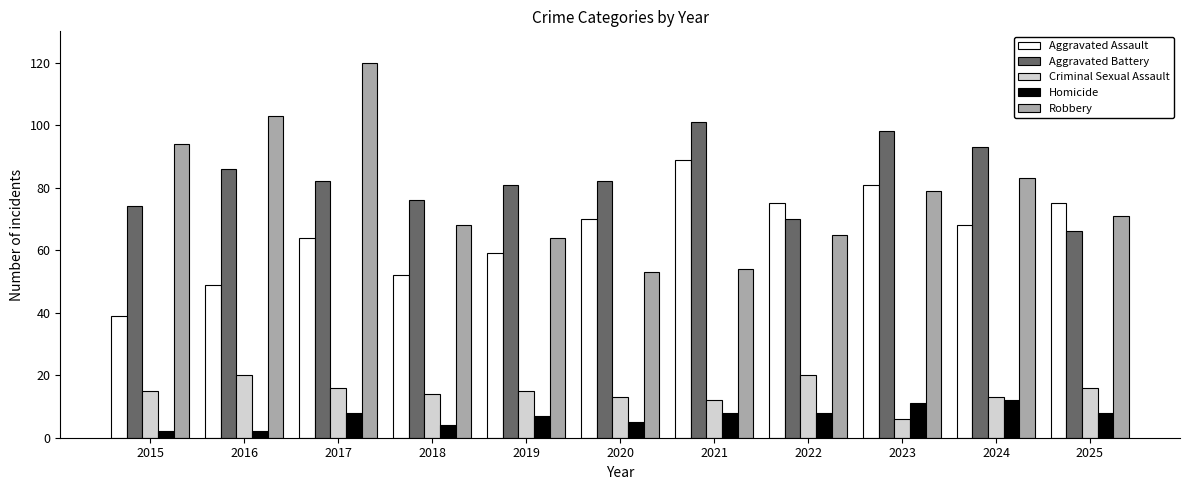

What is the minimum value for Homicide?

2